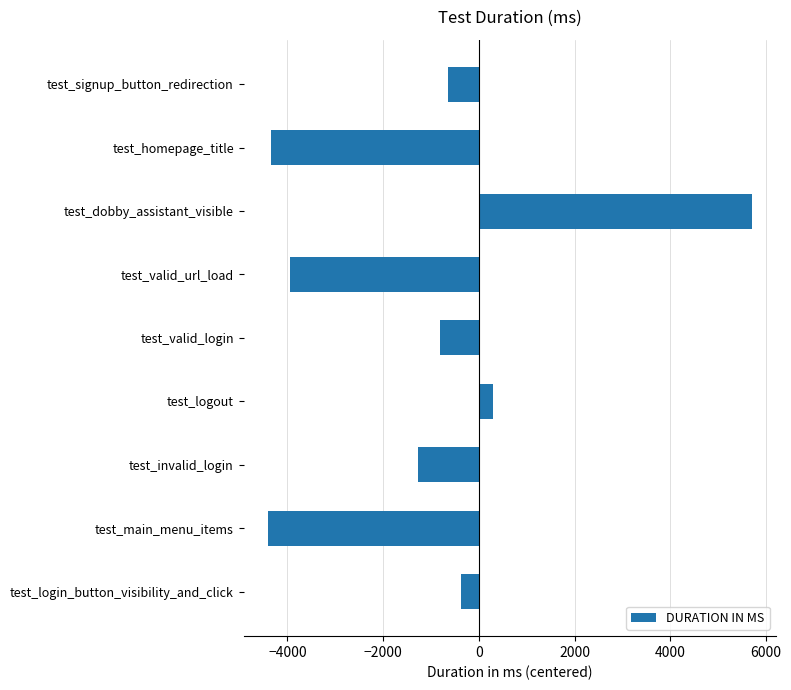

Which has a higher value, test_main_menu_items or test_login_button_visibility_and_click?

test_login_button_visibility_and_click